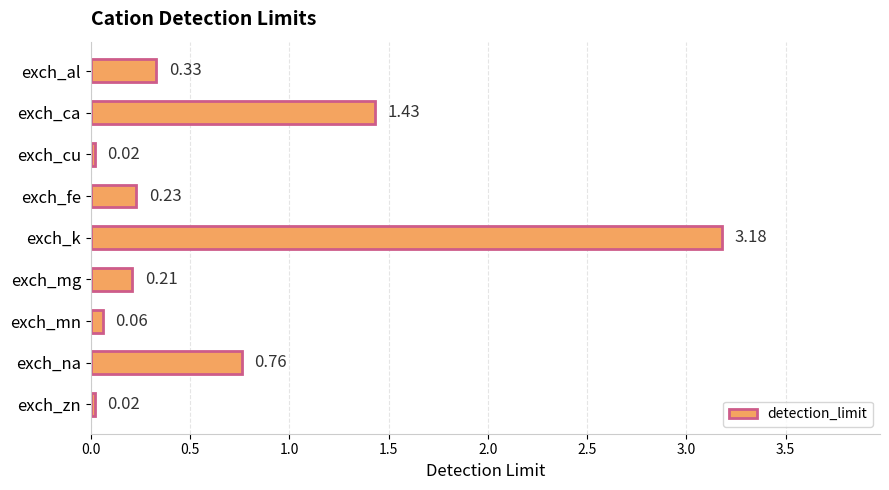

What is the label of the 3rd bar from the bottom?

exch_mn